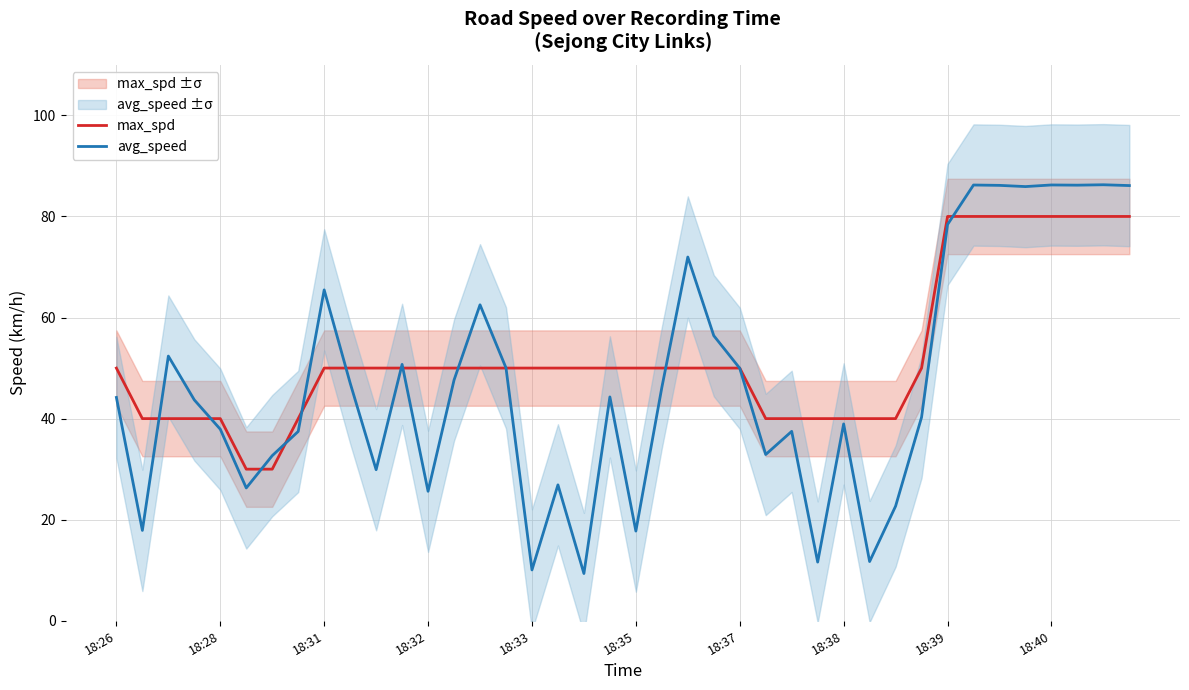

How many values in the avg_speed series are below 44?

19